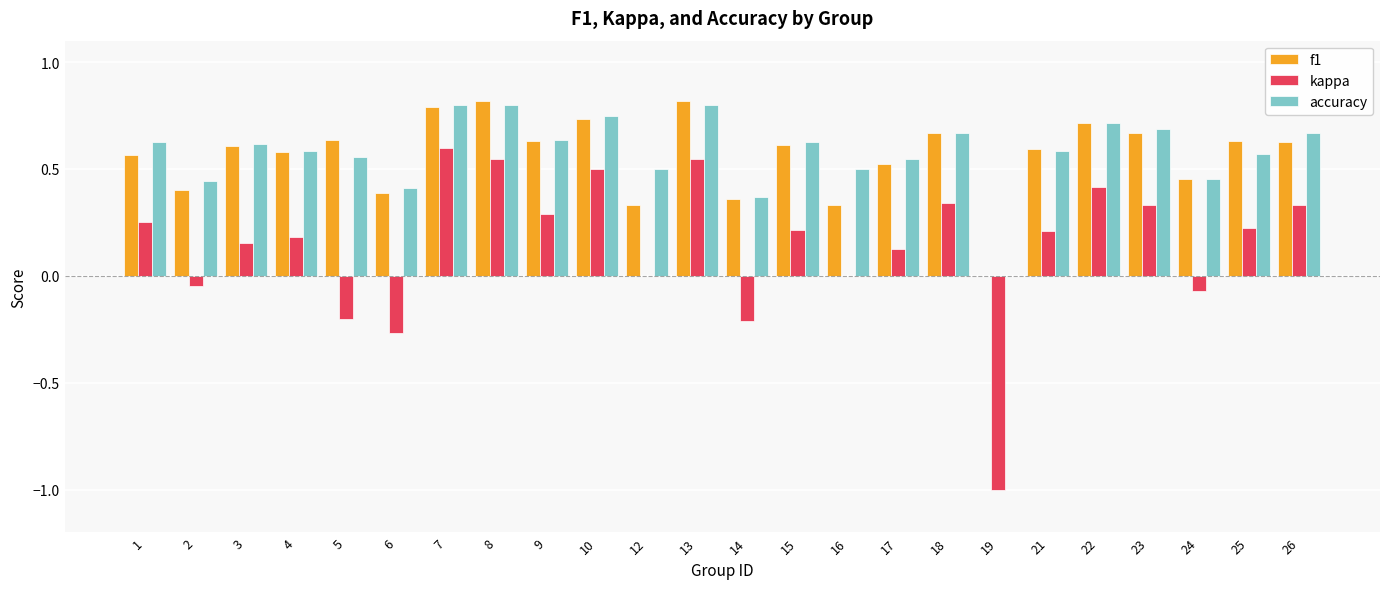

Where is accuracy nearest to the value 0?

19